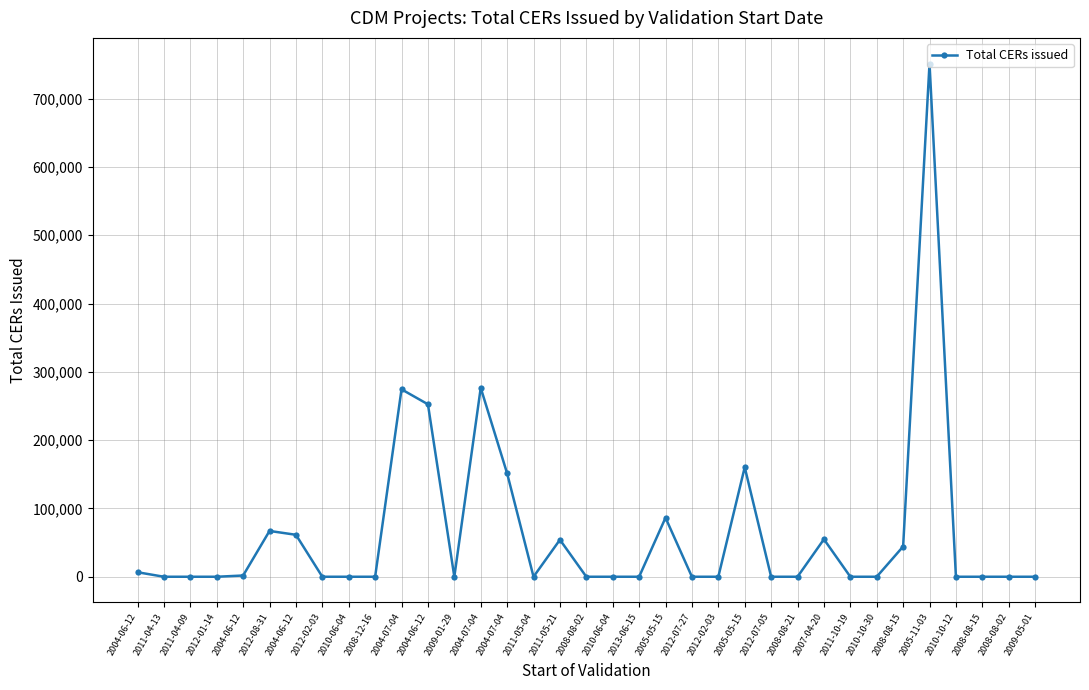

What is the difference between the second highest and minimum values?

276550